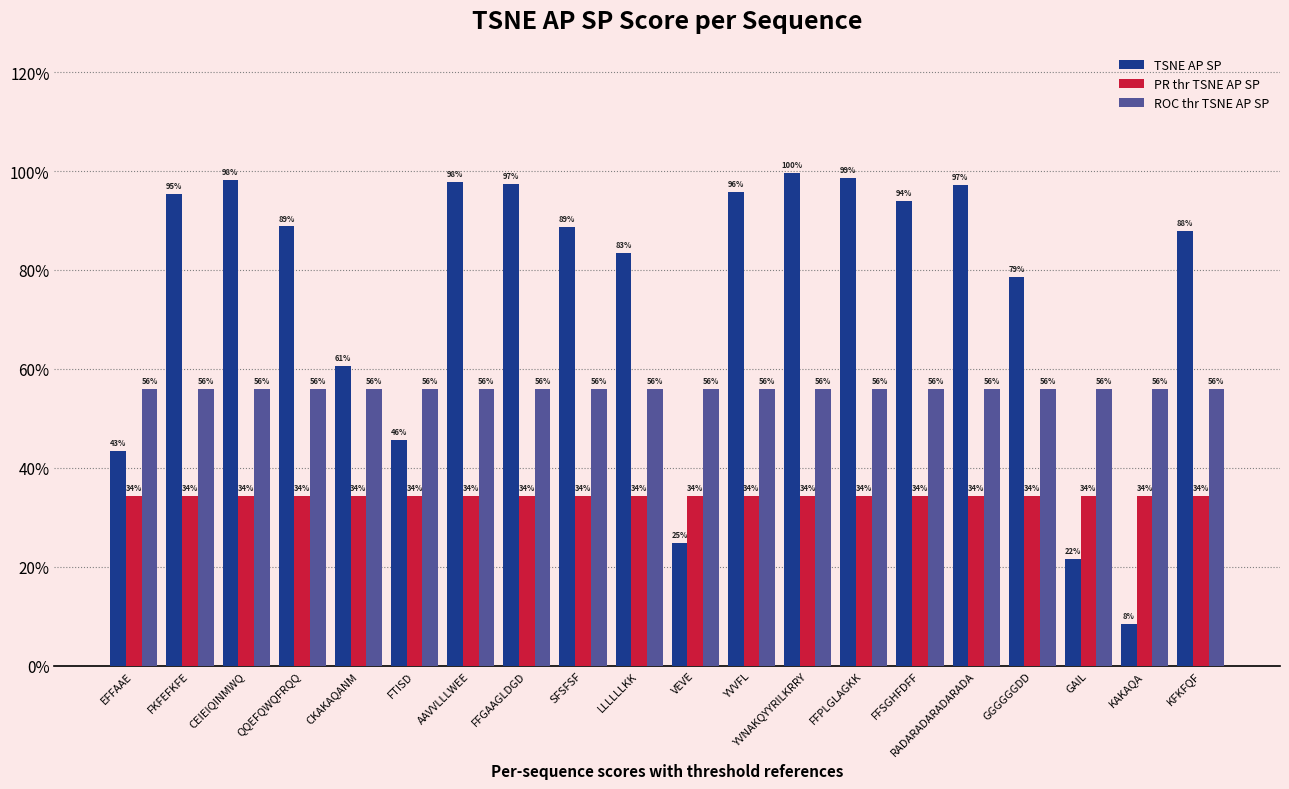

What is the label of the 5th bar from the left?

CKAKAQANM